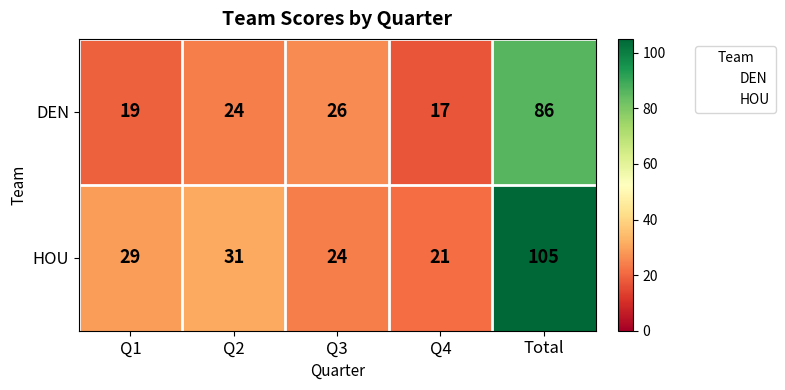

What is the difference between the highest and lowest values at Q4?

4